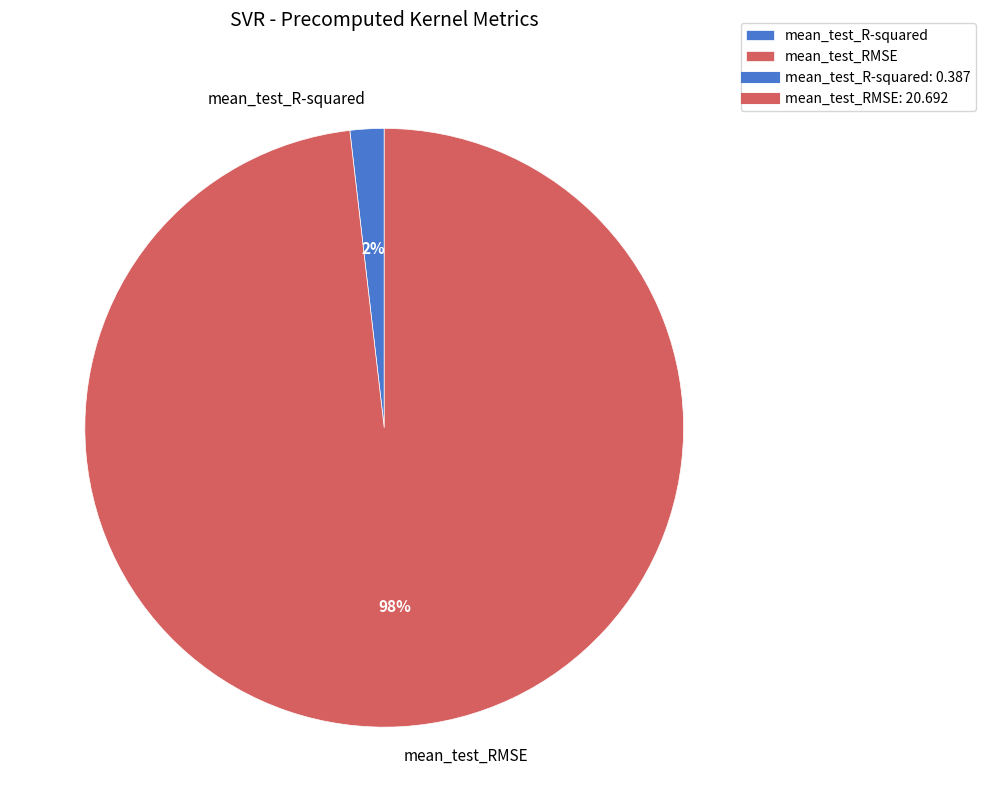

To the nearest percent, what percentage of the pie is mean_test_R-squared?

2%